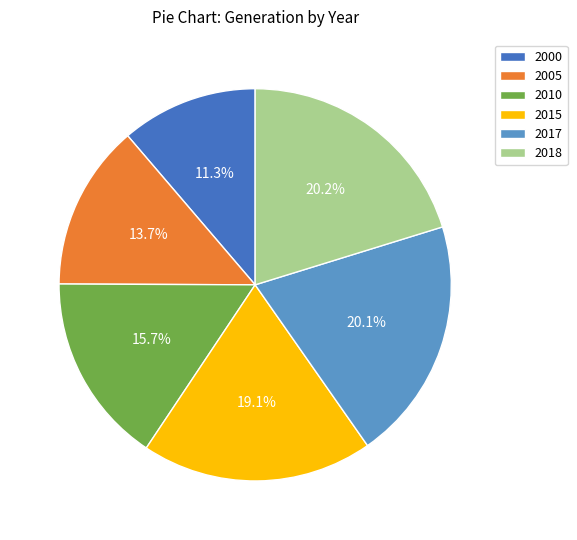

To the nearest percent, what is the combined percentage of 2015 and 2005?

33%